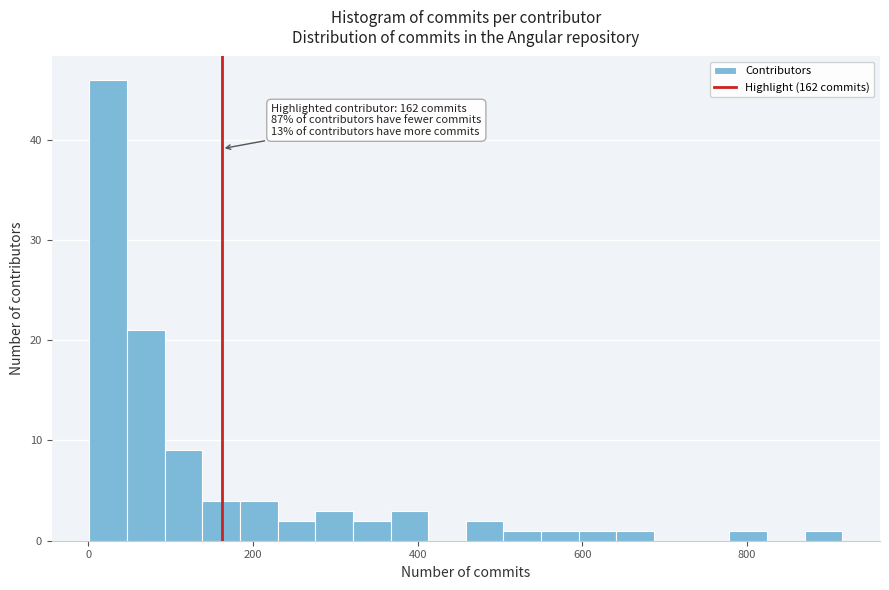

Around what value on the x-axis is the tallest bar? Give the approximate position of its centre, as read against the axis.

20